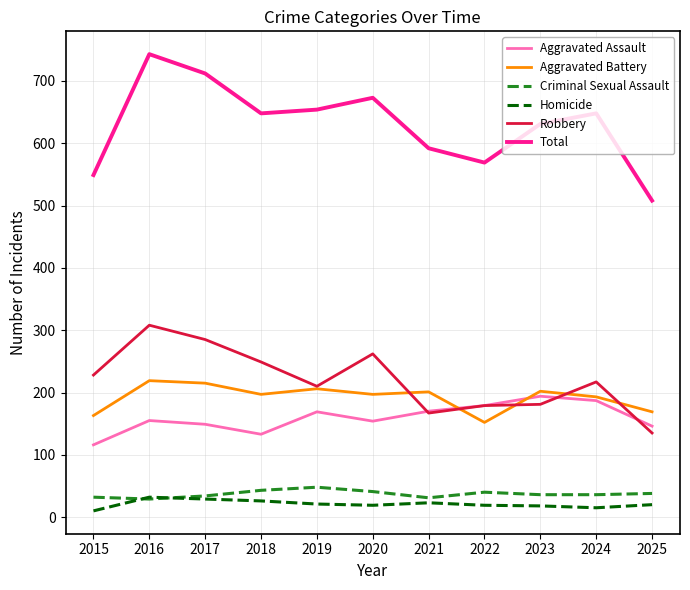

True or false: Aggravated Battery and Total intersect in this chart.

False